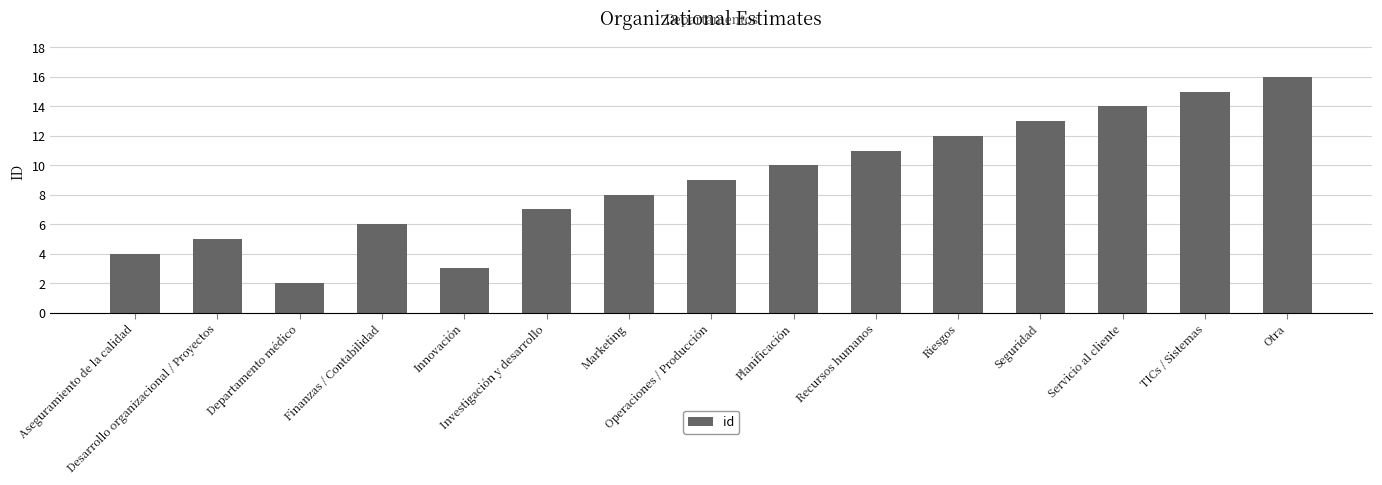

Which category has the highest value across all series?

Otra